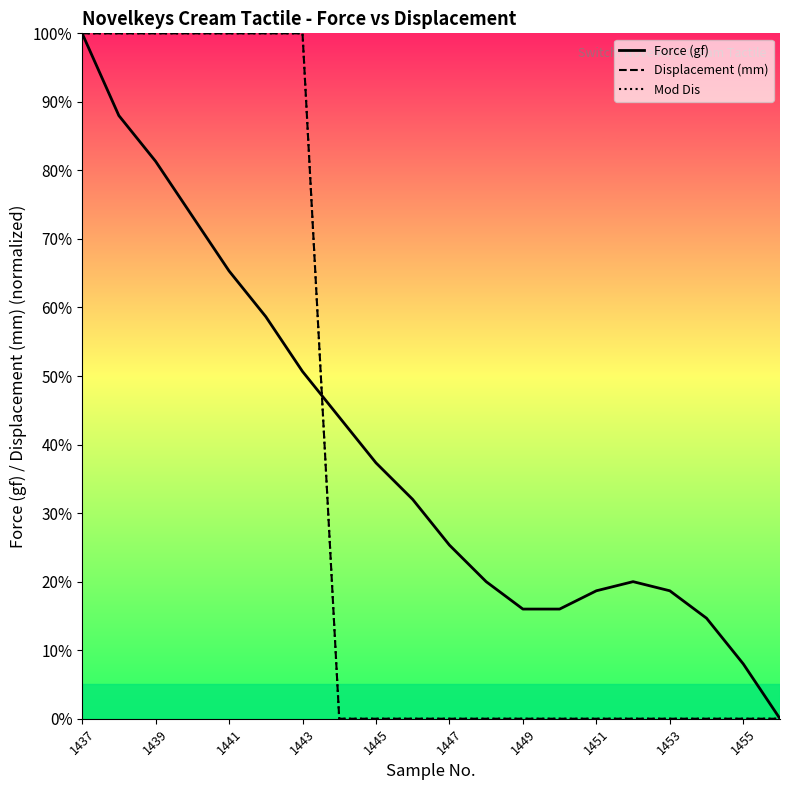

How many data points does each series have?

20